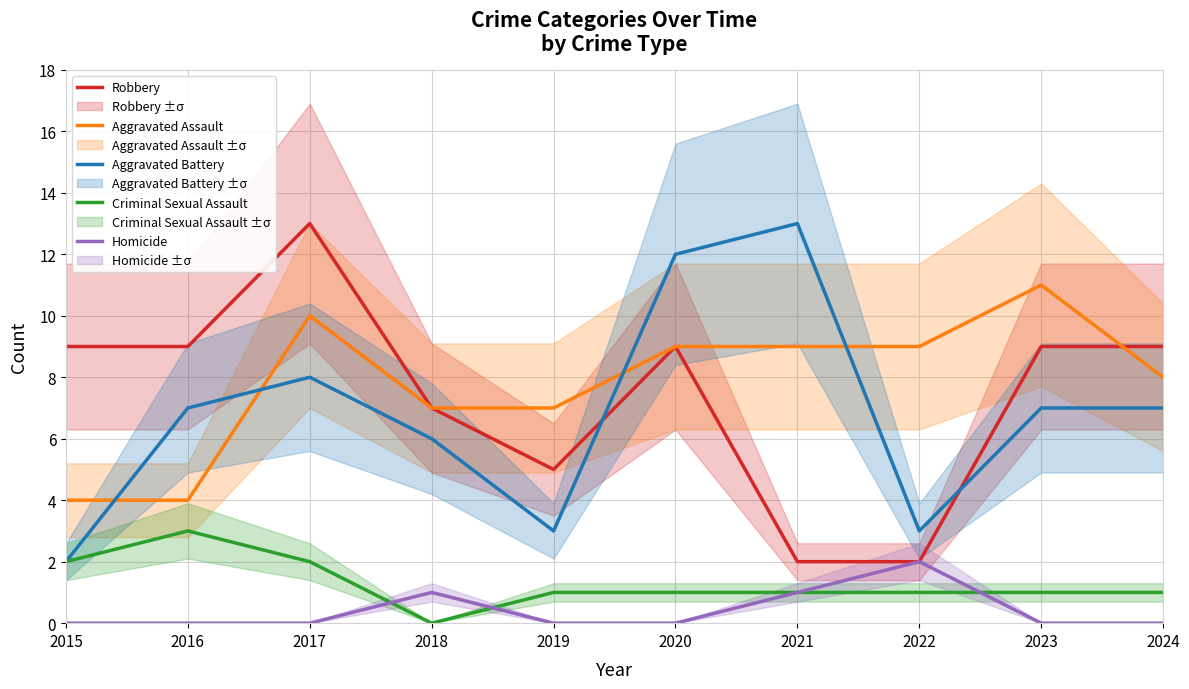

Reading right to left, list all the values displayed in this chart.

Robbery: 9	9	2	2	9	5	7	13	9	9
Aggravated Assault: 8	11	9	9	9	7	7	10	4	4
Aggravated Battery: 7	7	3	13	12	3	6	8	7	2
Criminal Sexual Assault: 1	1	1	1	1	1	0	2	3	2
Homicide: 0	0	2	1	0	0	1	0	0	0